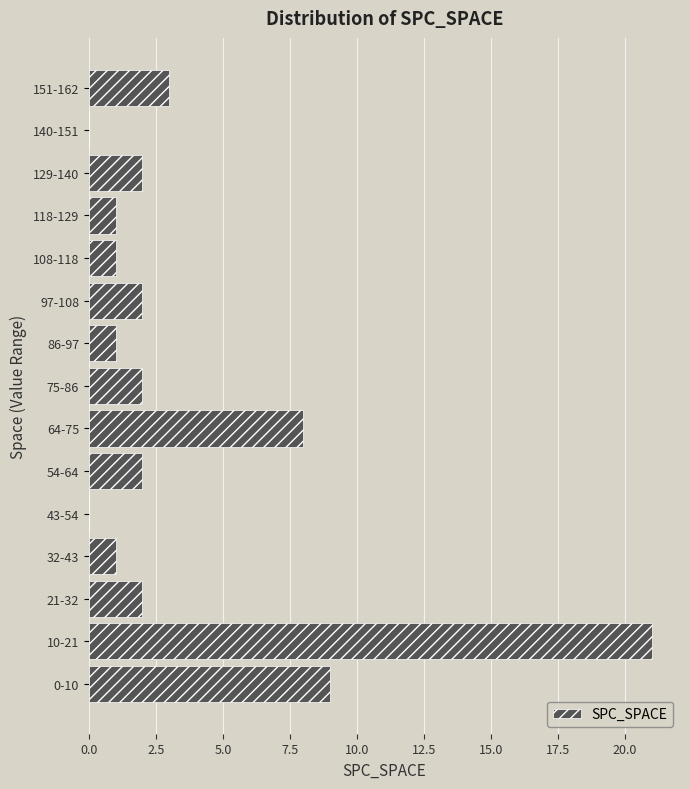

Reading top to bottom, transcribe all the data shown in this chart.

151-162=3	140-151=0	129-140=2	118-129=1	108-118=1	97-108=2	86-97=1	75-86=2	64-75=8	54-64=2	43-54=0	32-43=1	21-32=2	10-21=21	0-10=9